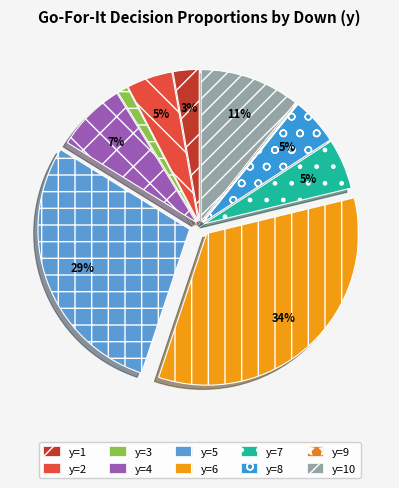

To the nearest percent, what percentage of the pie is y=10?

11%